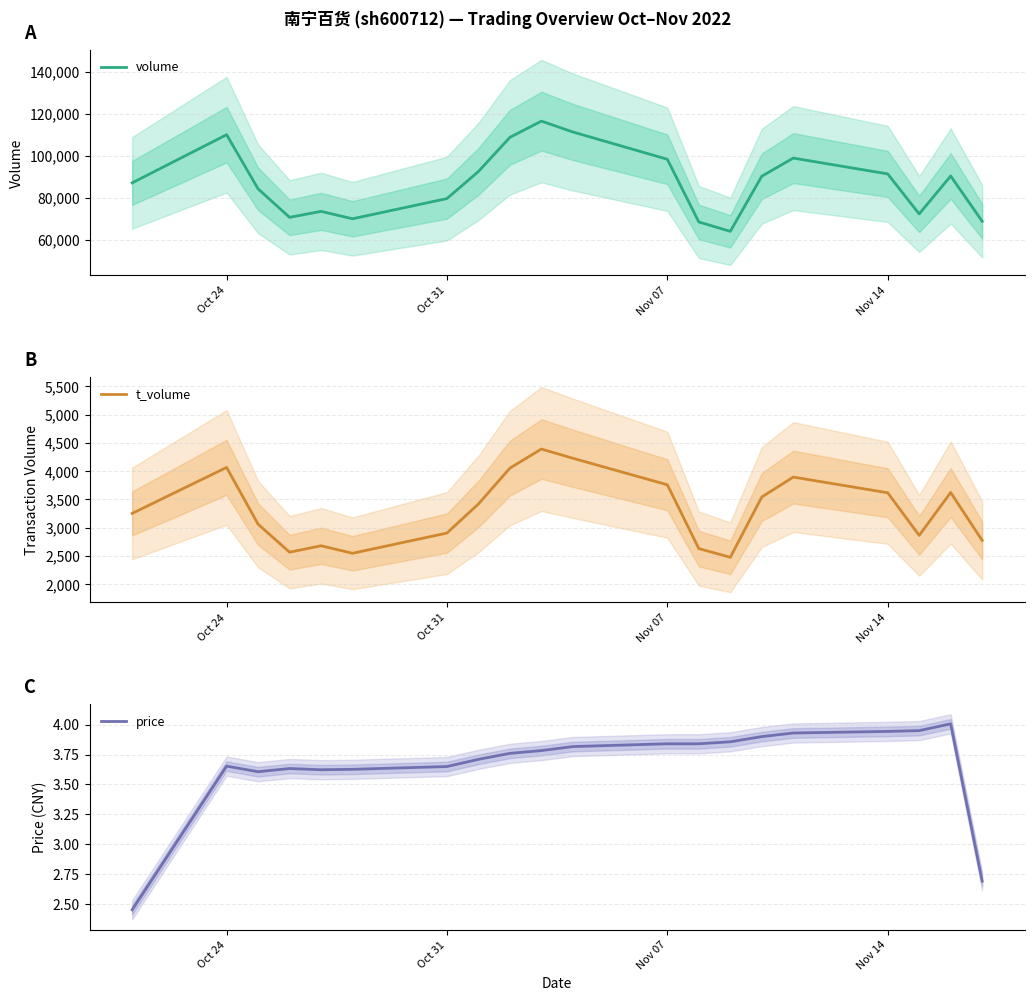

Does the chart have visible grid lines?

Yes